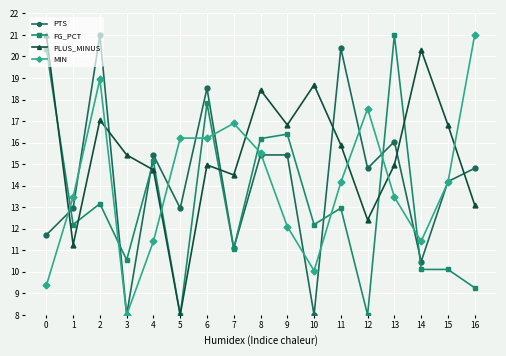

Between which two adjacent categories do FG_PCT and PTS first intersect?

0 and 1